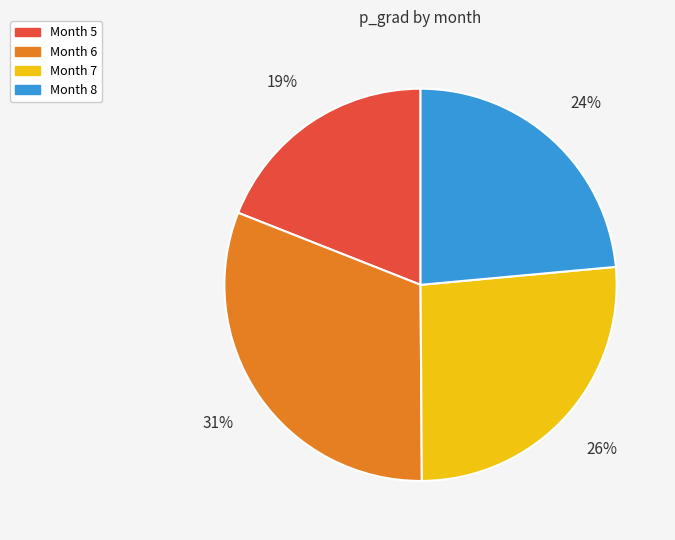

Count the number of slices in the pie.

4